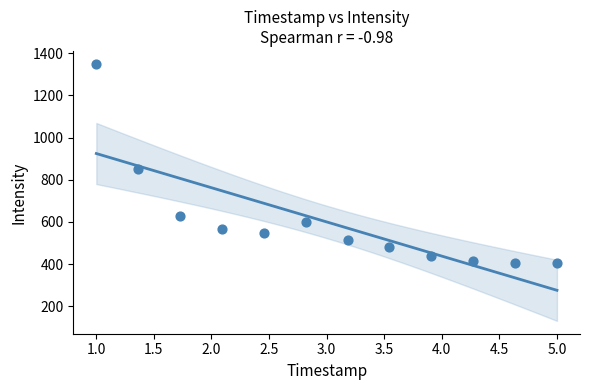

What Y value in the scatter plot is closest to 877?

852.8